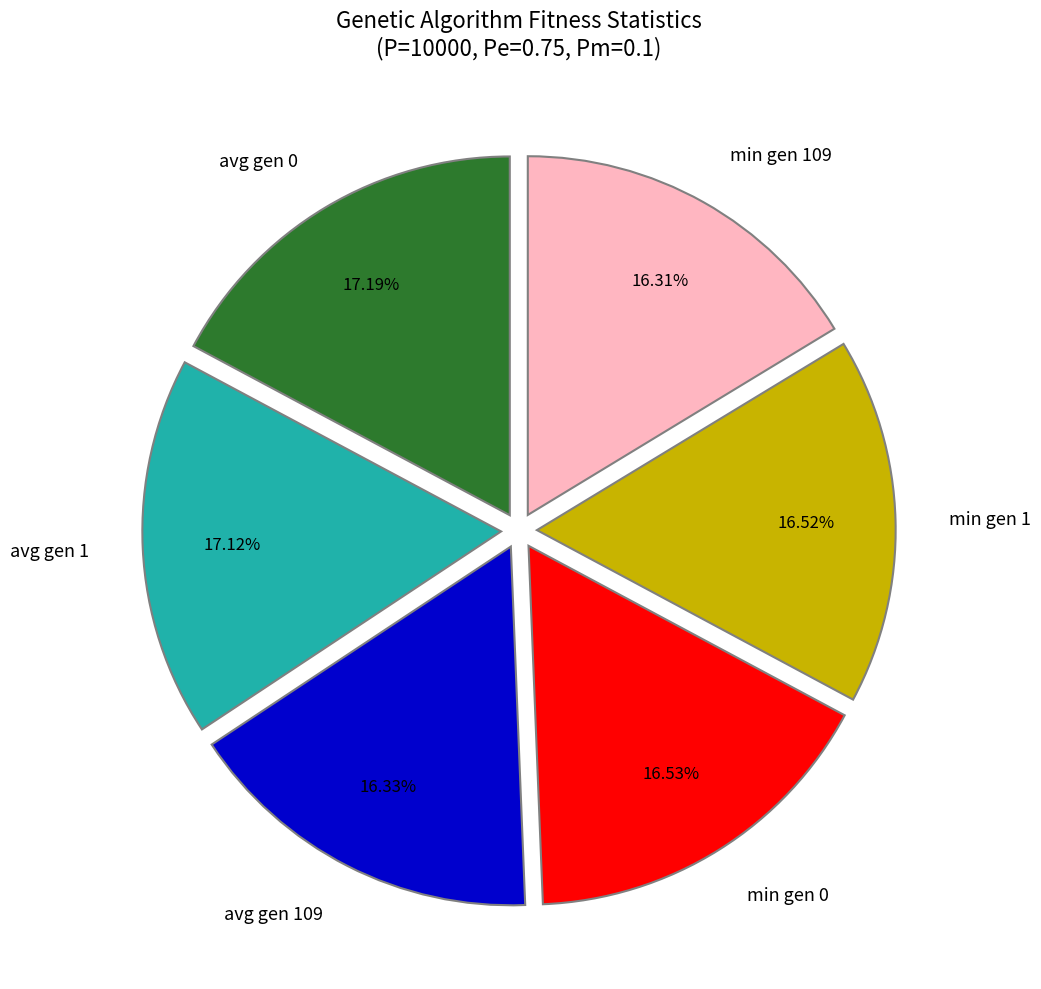

Is avg gen 1 the majority of the pie?

No